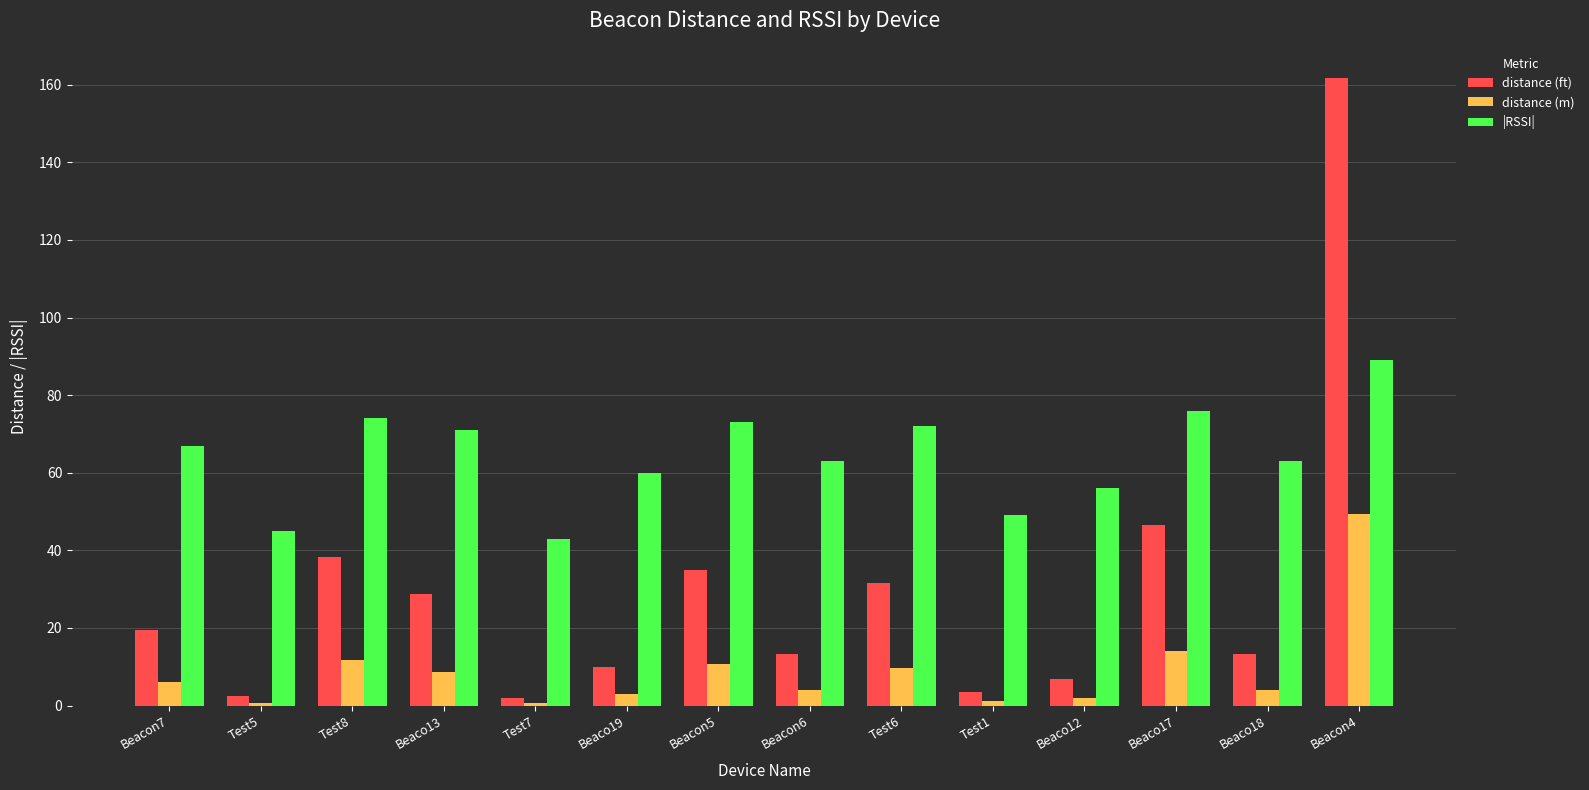

What is the total value across all series at Beaco12?

64.9